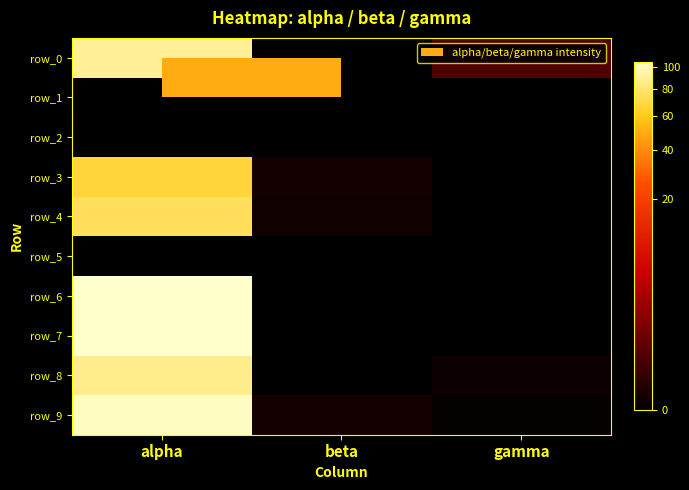

Reading left to right, what are all the values shown in this chart?

row_0: 90.5	0.0	0.2
row_1: 0.0	0.0	0.0
row_2: 0.0	0.0	0.0
row_3: 67.7	0.0	0.0
row_4: 75.4	0.0	0.0
row_5: 0.0	0.0	0.0
row_6: 104.9	0.0	0.0
row_7: 104.9	0.0	0.0
row_8: 86.6	0.0	0.0
row_9: 102.1	0.0	0.0